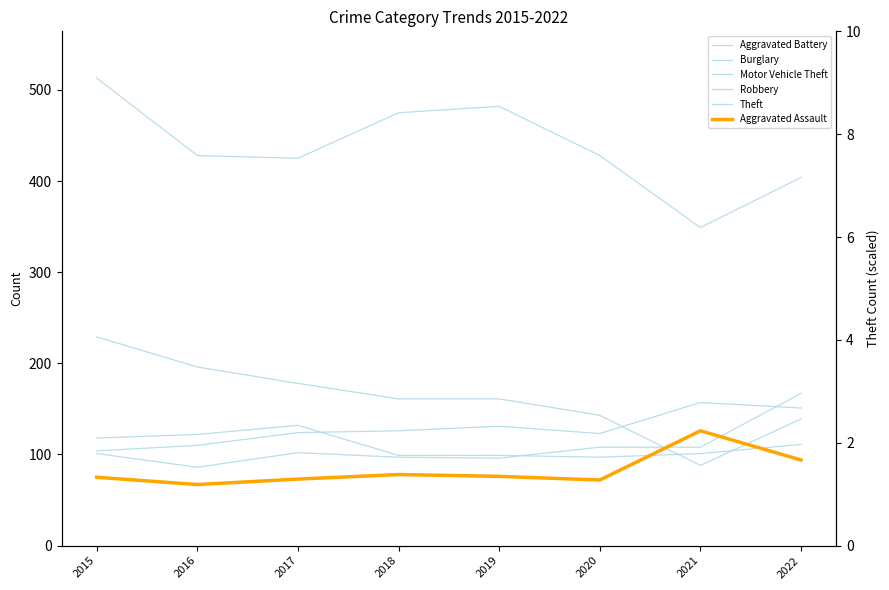

What is the difference between the maximum and minimum values in the Robbery series?

35